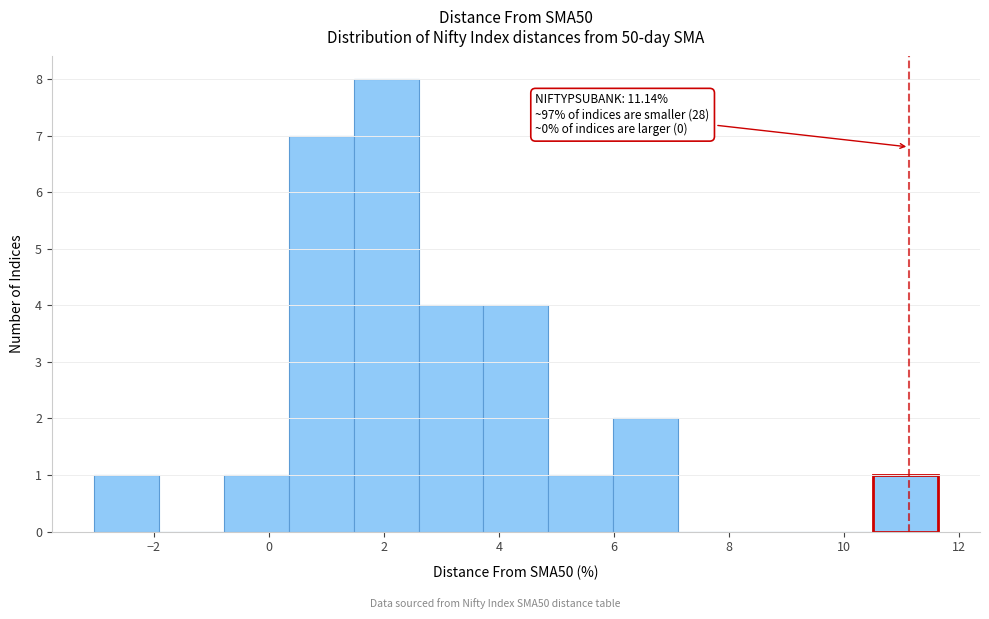

Over which range of the x-axis is the bar tallest?

1.4 to 2.6